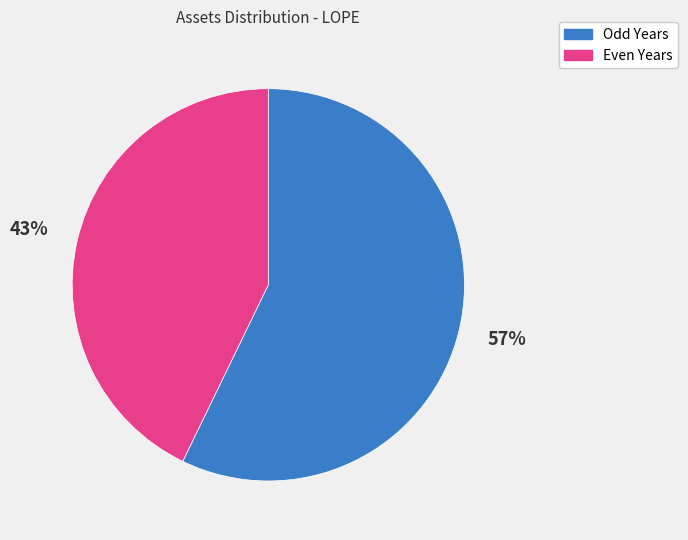

Does any single category account for the majority?

Yes